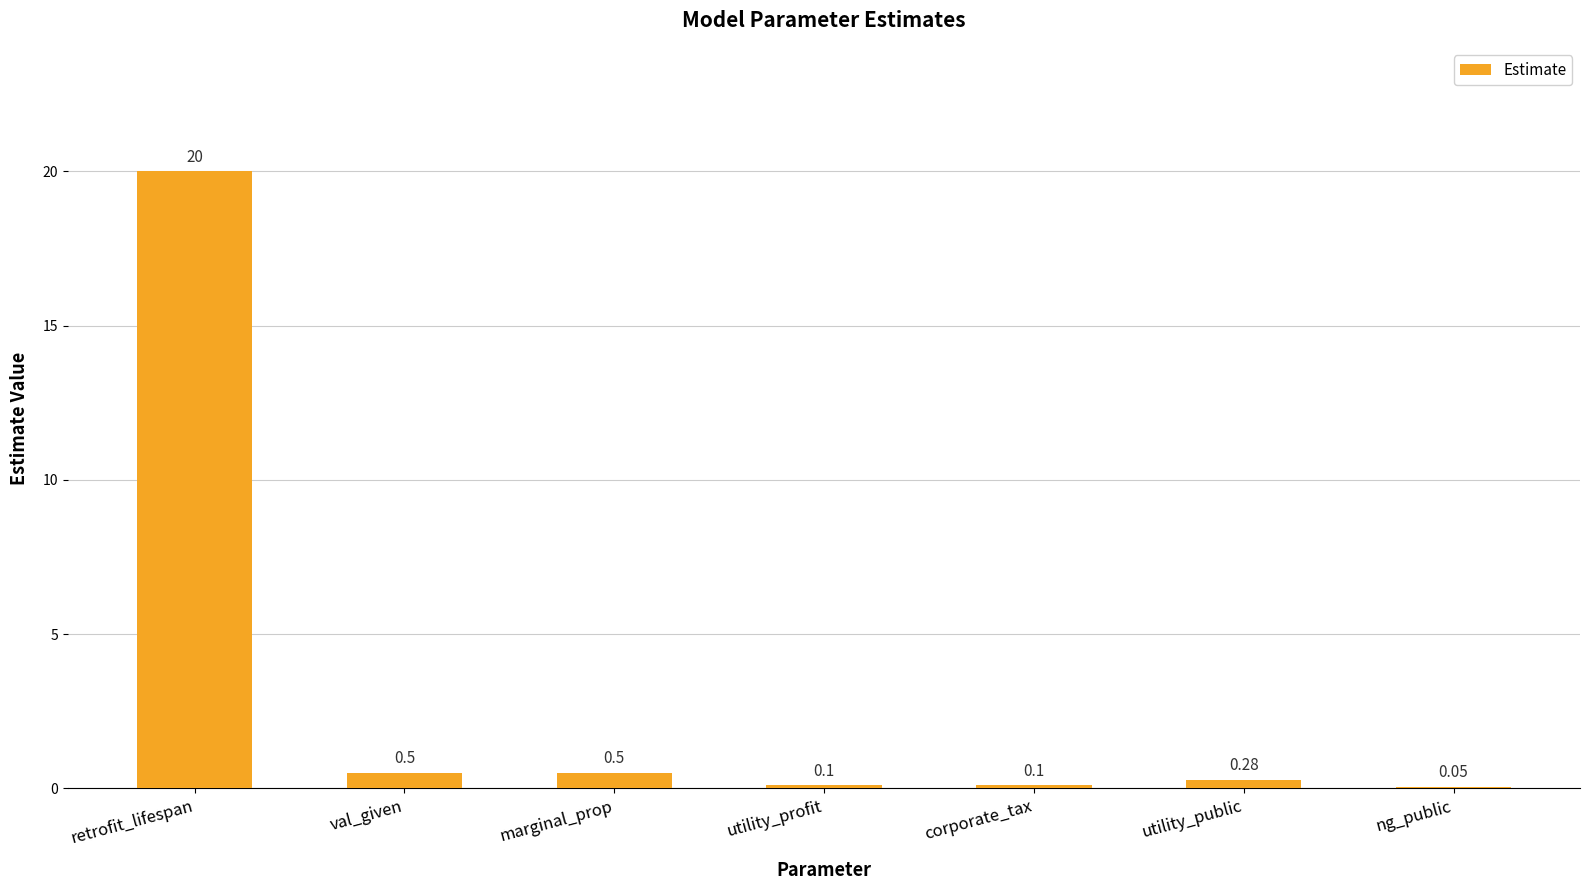

At which category does the chart reach its peak across all series?

retrofit_lifespan